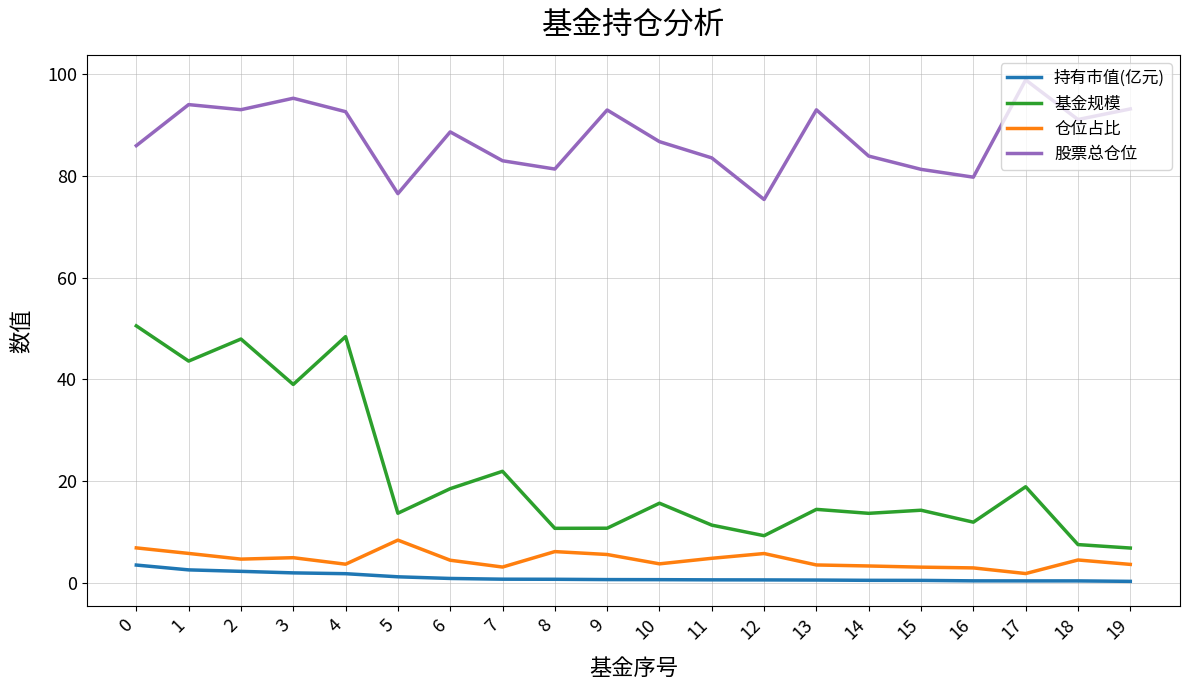

Does the chart display data point markers on the line(s)?

No